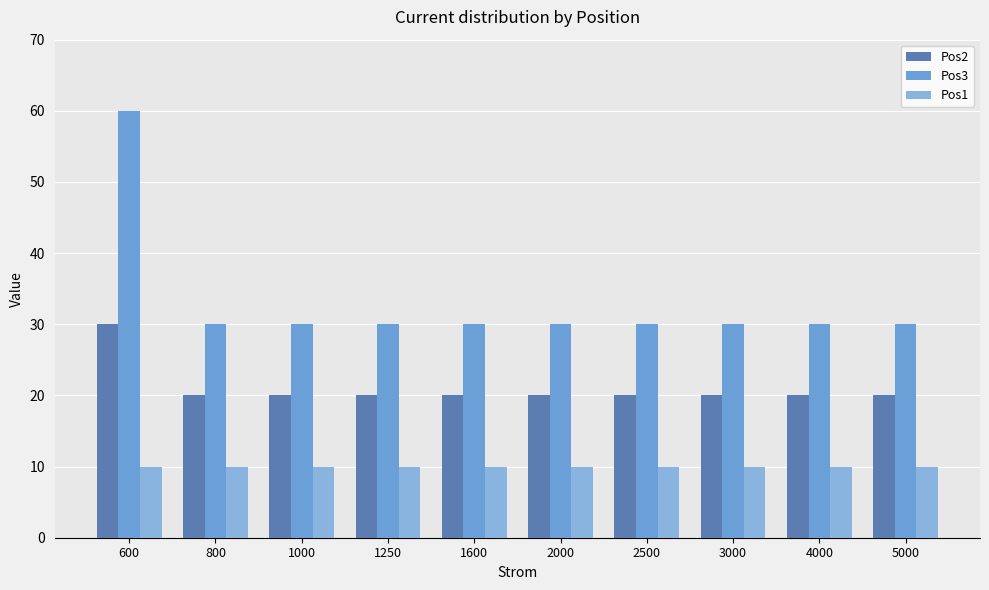

Is the value of Pos1 at 1250 greater than the value of Pos3 at 800?

No